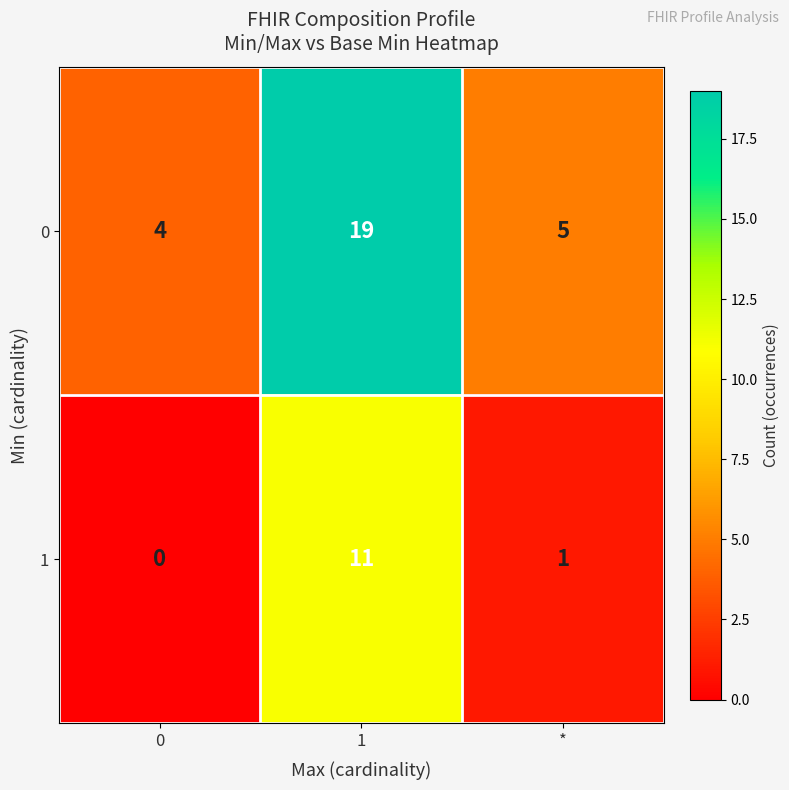

The 0 series shows 2 at *. True or false?

False